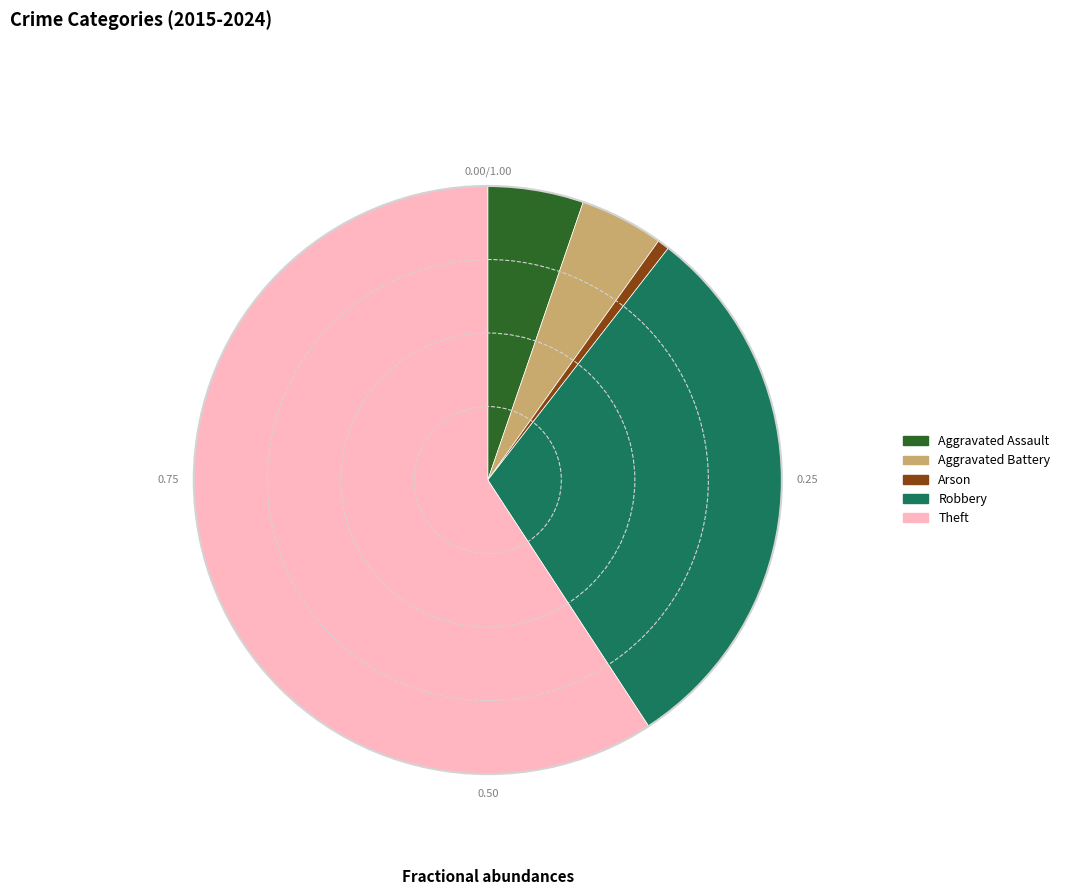

What is the largest slice in the pie chart?

Theft